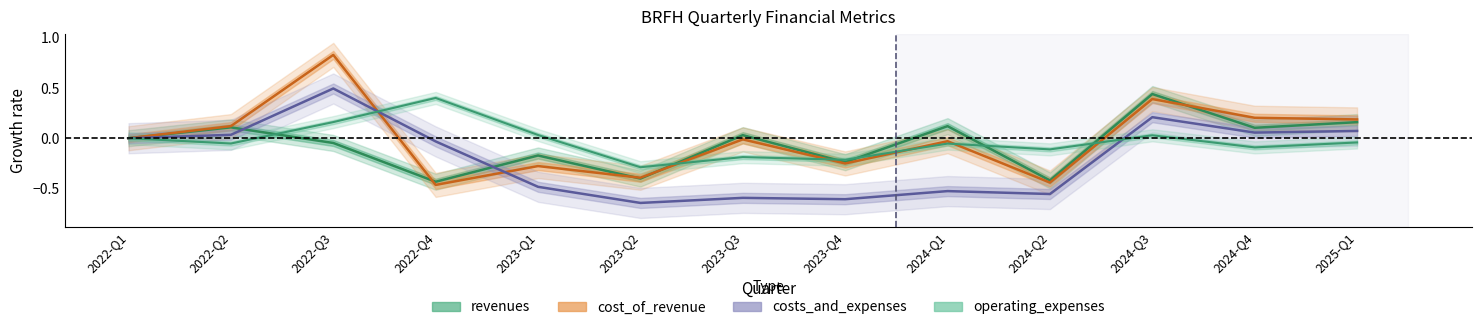

Reading right to left, what are all the values shown in this chart?

revenues: 0.2	0.1	0.4	-0.4	0.1	-0.2	0.0	-0.4	-0.2	-0.4	-0.0	0.1	0.0
cost_of_revenue: 0.2	0.2	0.4	-0.4	-0.0	-0.3	-0.0	-0.4	-0.3	-0.5	0.8	0.1	0.0
costs_and_expenses: 0.1	0.1	0.2	-0.6	-0.5	-0.6	-0.6	-0.6	-0.5	-0.0	0.5	0.0	0.0
operating_expenses: -0.0	-0.1	0.0	-0.1	-0.1	-0.2	-0.2	-0.3	0.0	0.4	0.2	-0.1	0.0